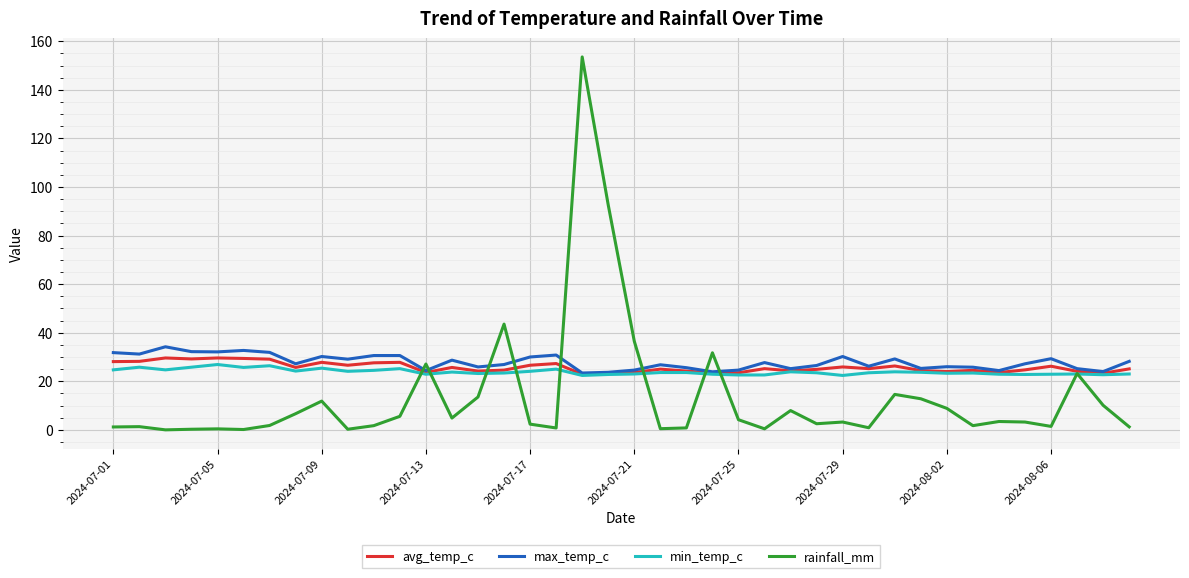

What is the sum of all min_temp_c values?

954.2